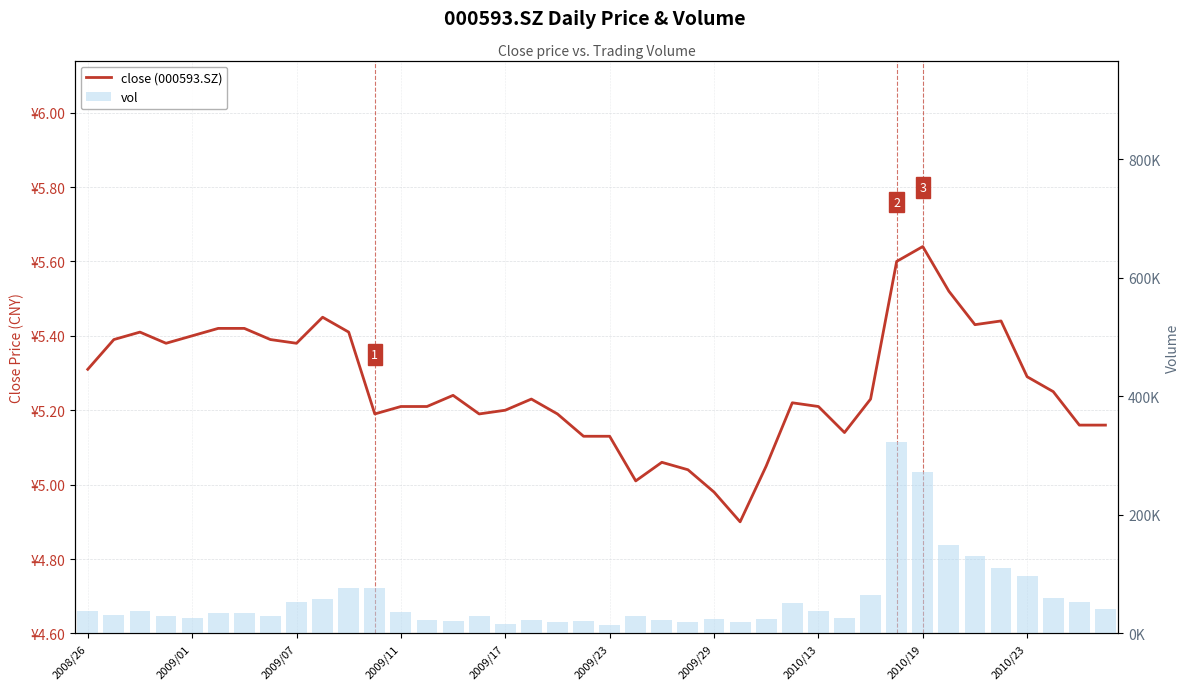

Where is vol nearest to the value 168335?

33